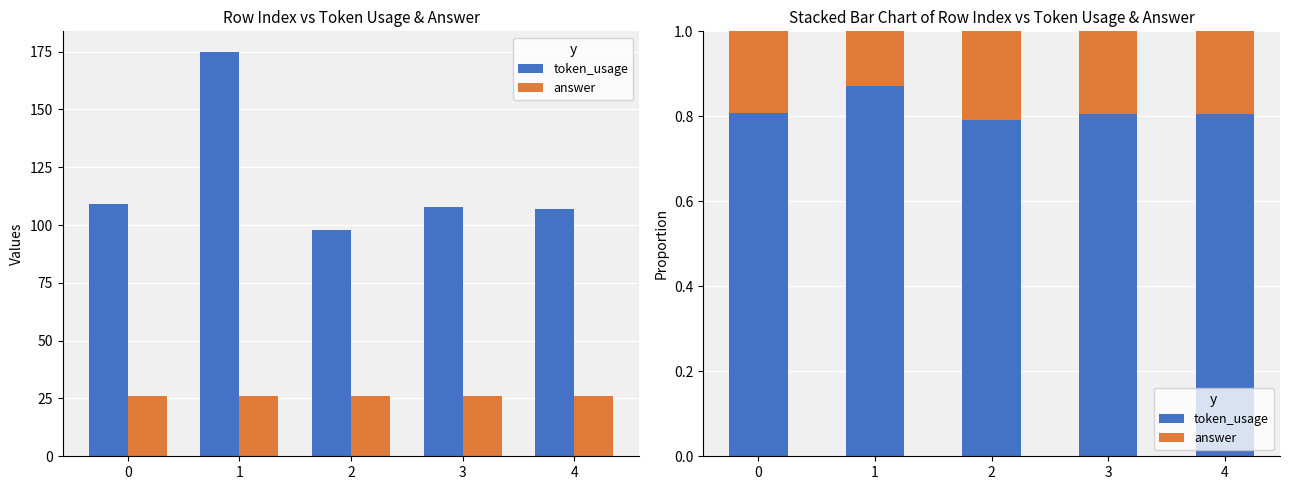

List the labels in order of answer value, smallest first.

1, 0, 3, 4, 2